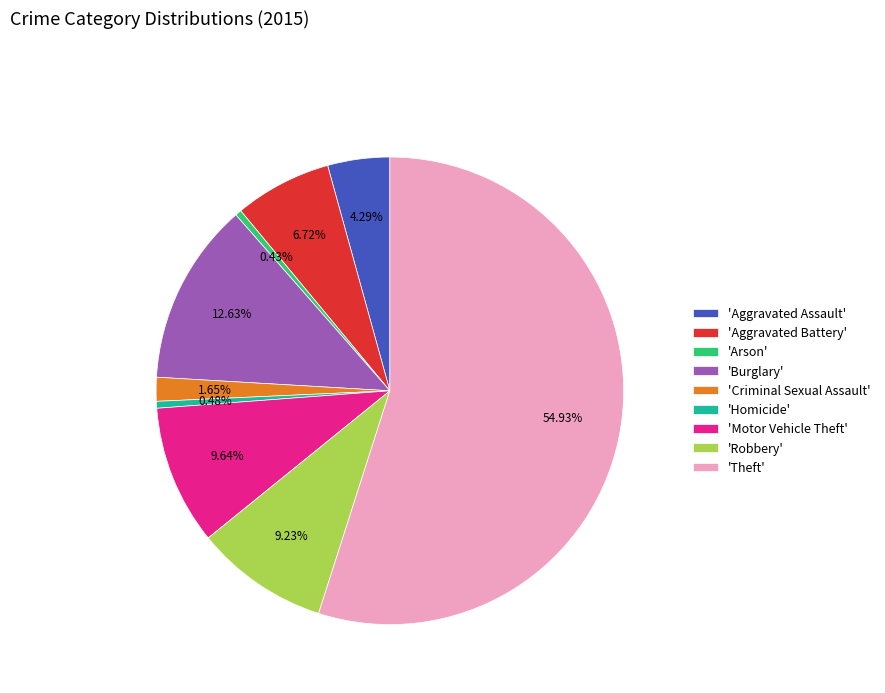

What is the largest slice in the pie chart?

'Theft'